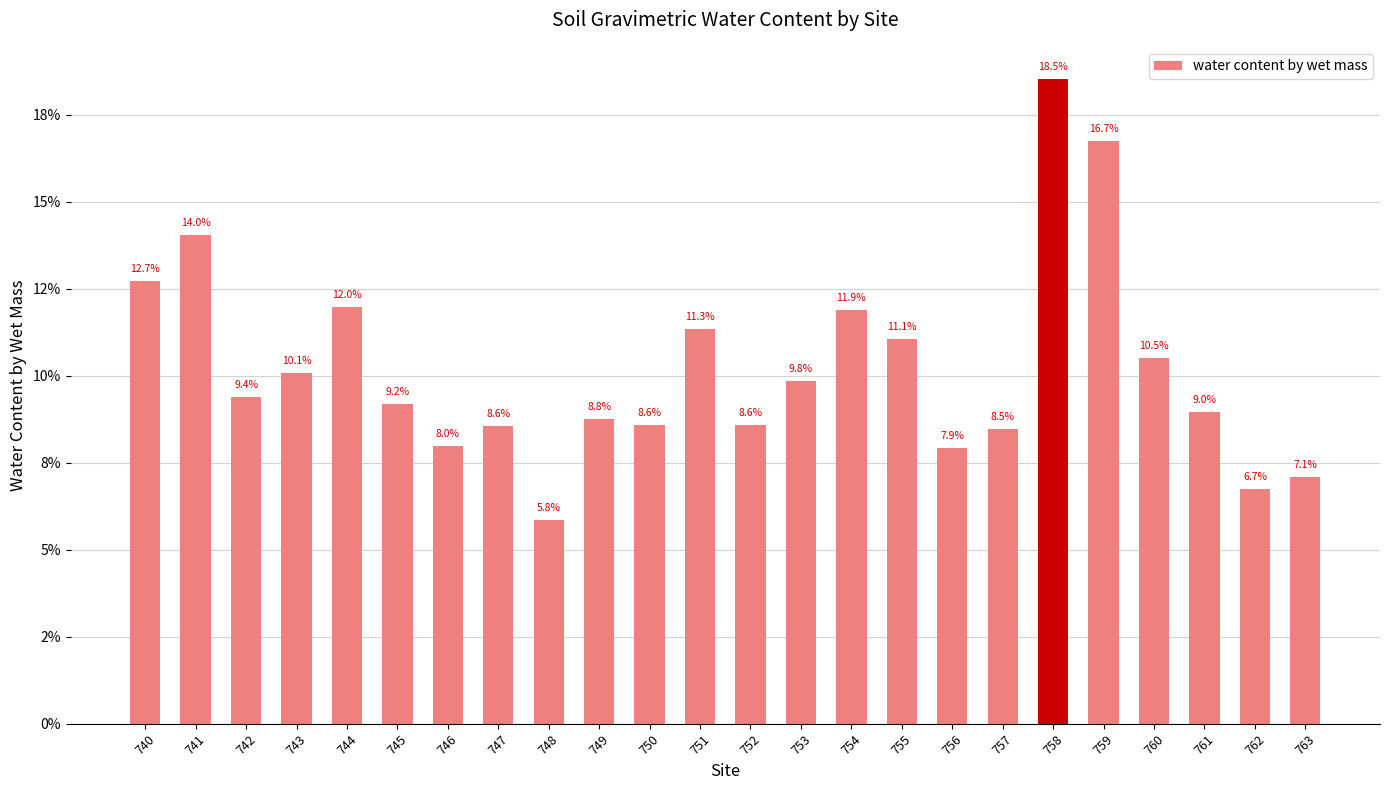

The chart shows a value of 0.1 at 747. True or false?

True